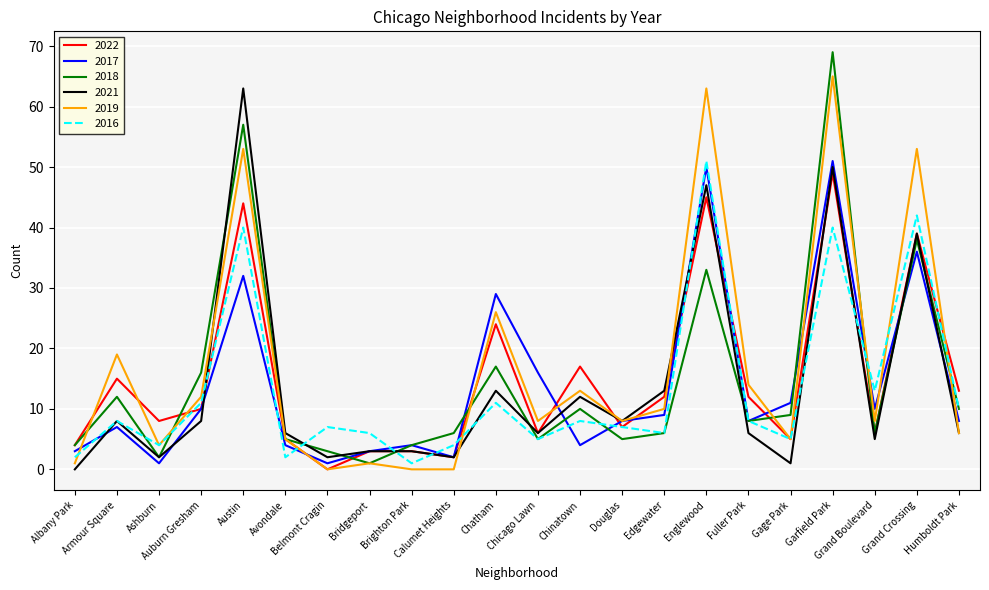

How many interior local valleys does the 2018 series have?

6